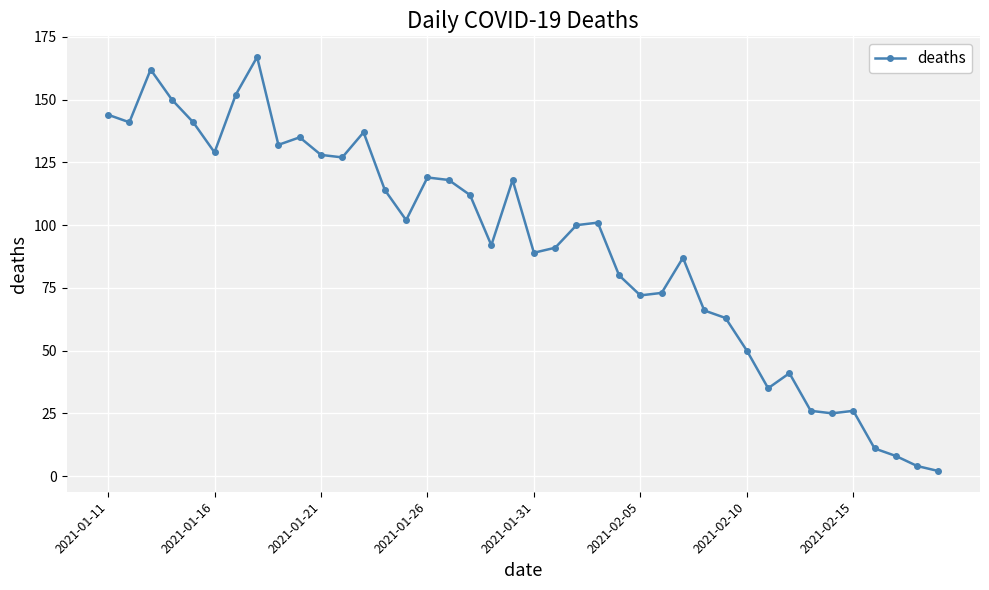

What is the maximum value shown in the chart?

167